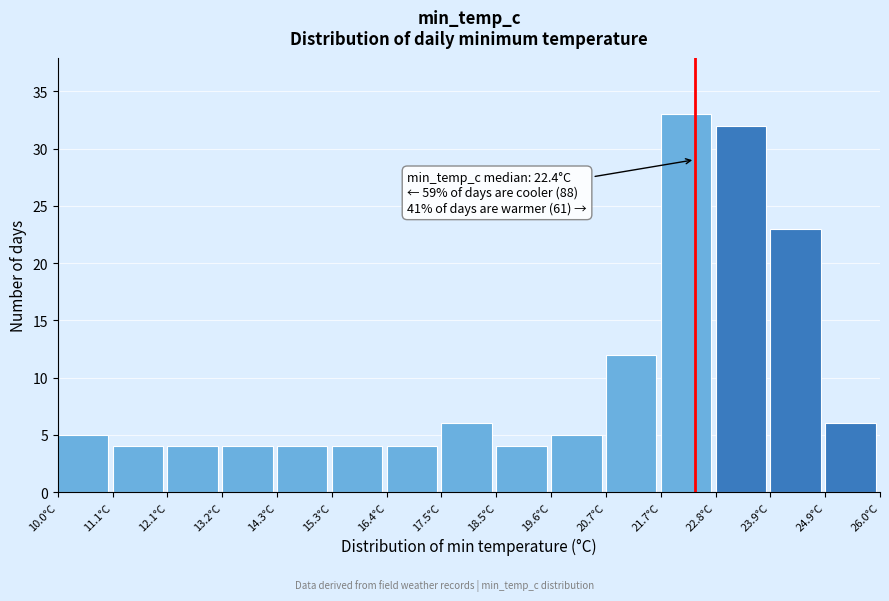

Over which range of the x-axis is the bar tallest?

21.8 to 22.8